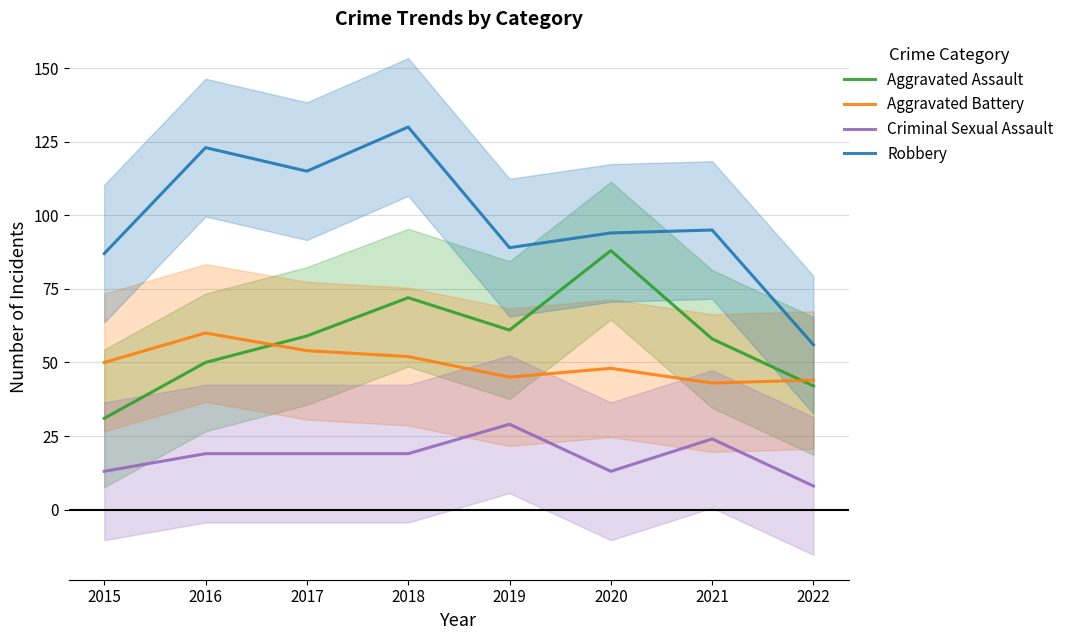

In Aggravated Battery, how many points are lower than both neighbors (excluding endpoints)?

2